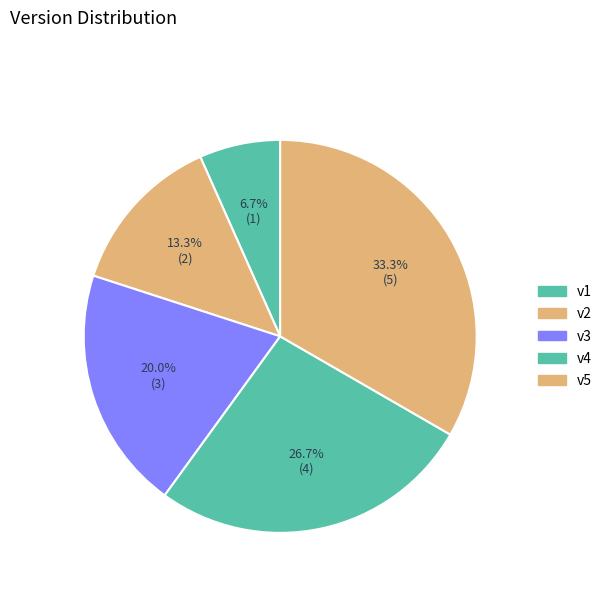

How many segments does this pie chart have?

5